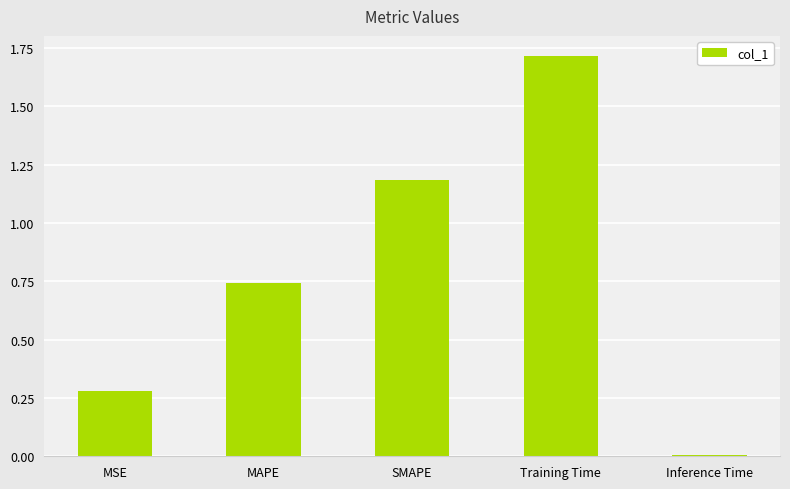

The chart shows a value of 1.2 at SMAPE. True or false?

True